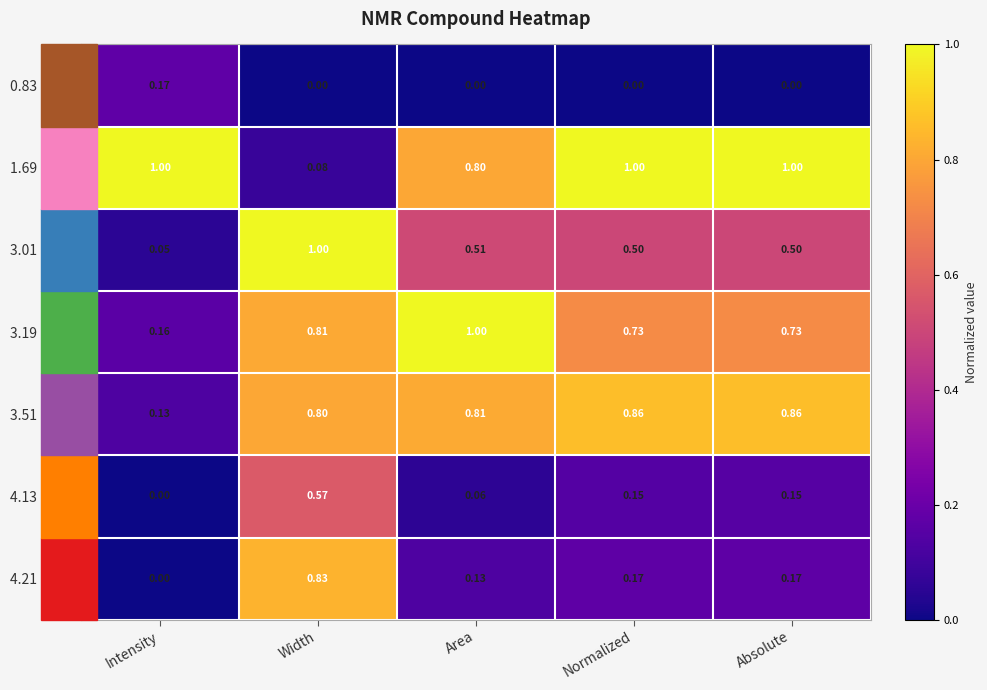

At which label is 4.21 ppm closest to 0?

Intensity